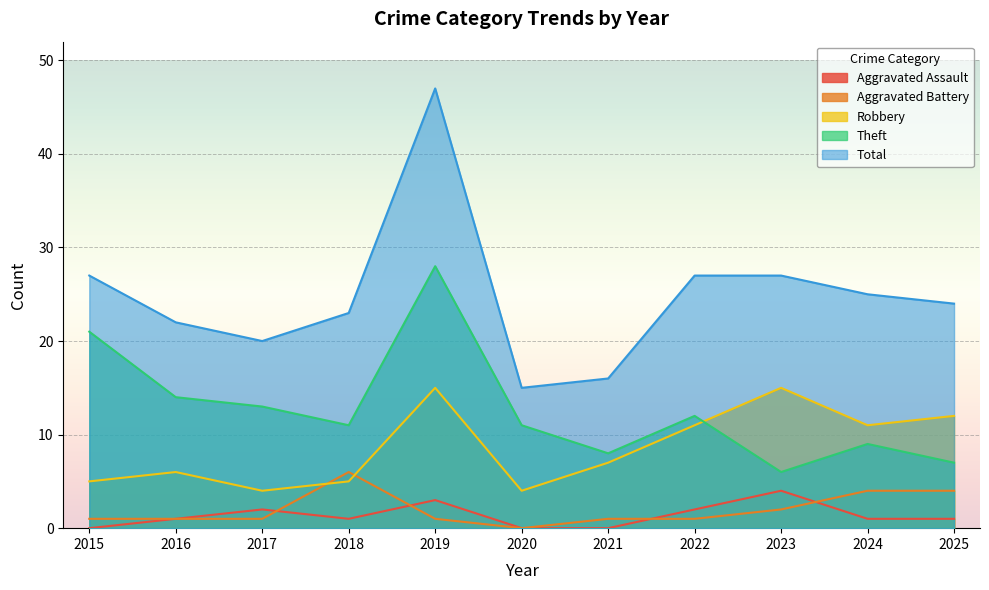

List the labels in order of Aggravated Assault value, largest first.

2023, 2019, 2017, 2022, 2016, 2018, 2024, 2025, 2015, 2020, 2021